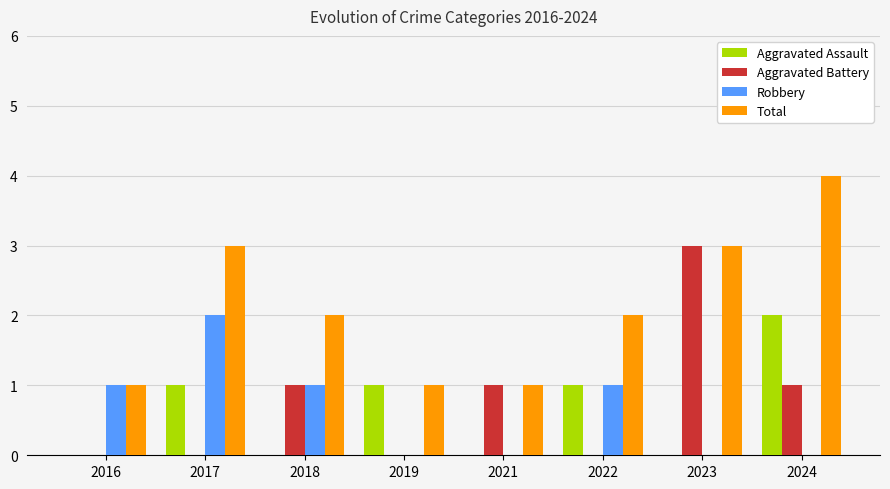

At which label does Aggravated Battery reach its peak?

2023